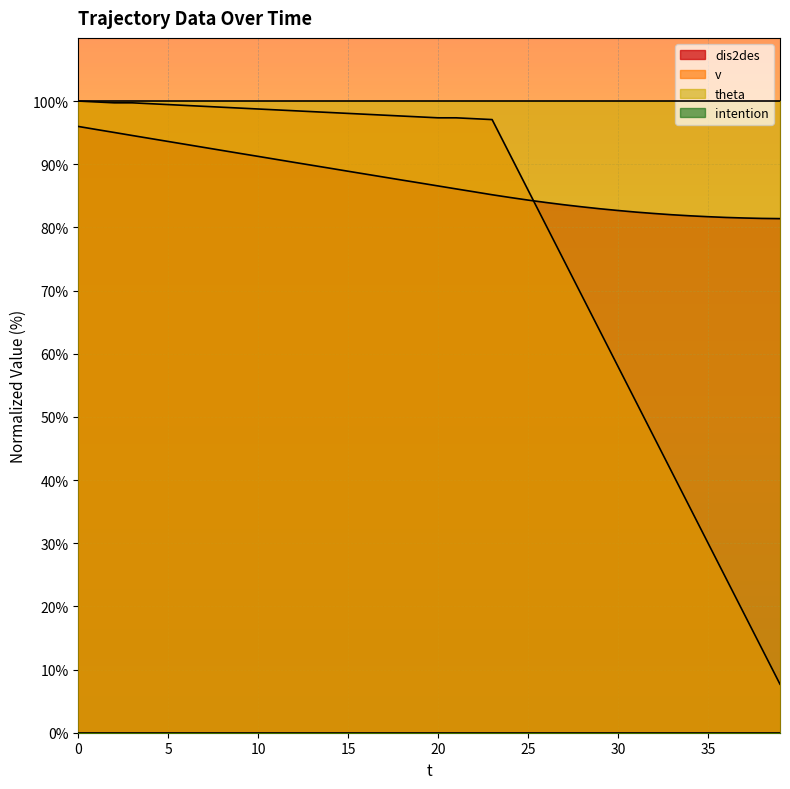

Which series ends up on top after the final intersection of dis2des and v?

dis2des